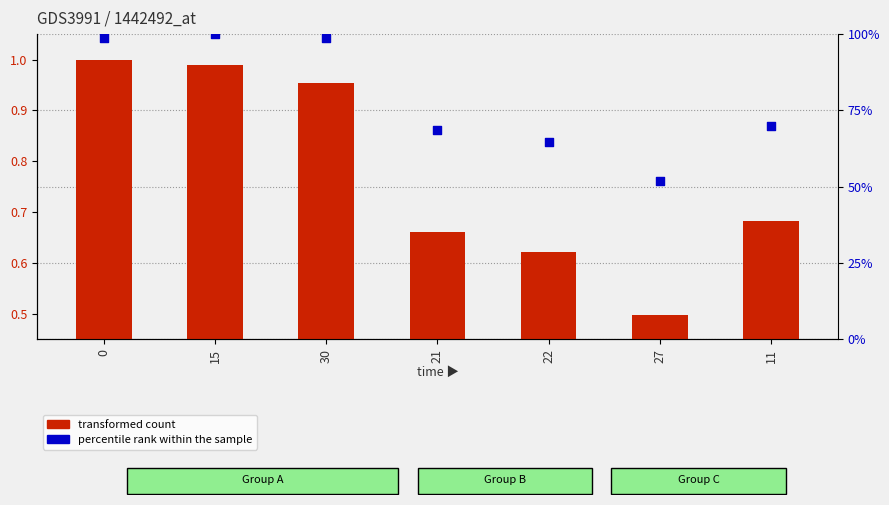

Which series has the largest total across all categories?

percentile rank within the sample